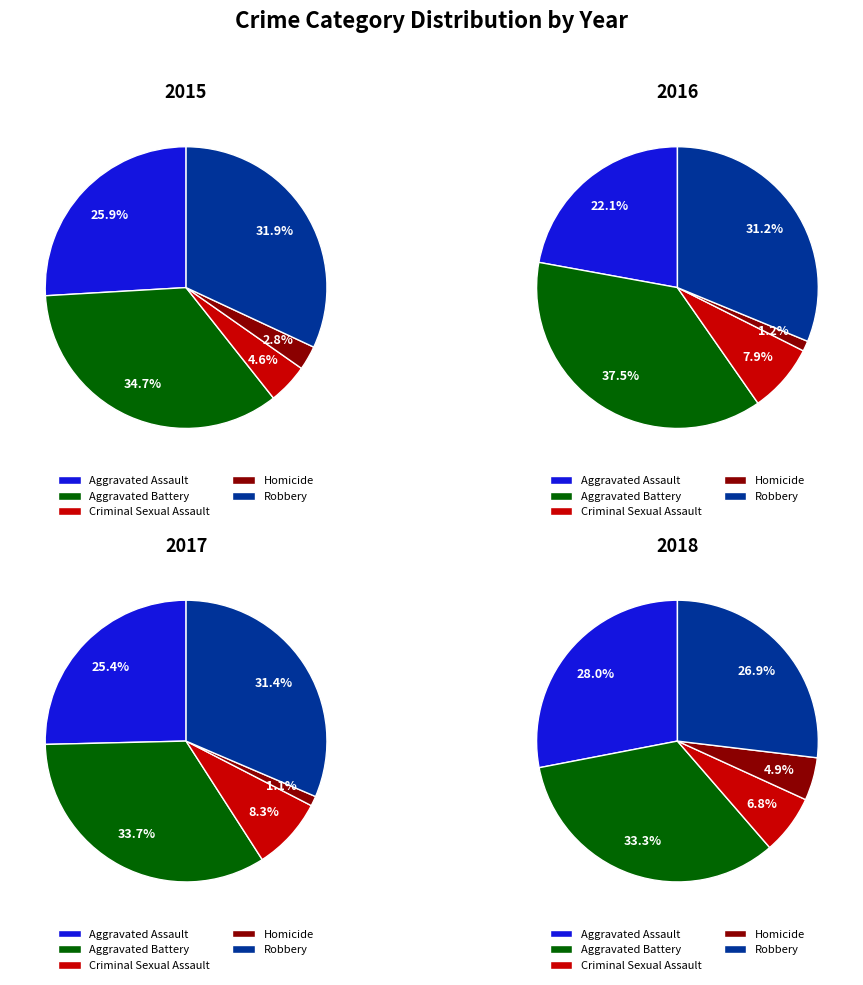

To the nearest percent, what percentage of the pie is Robbery?

32%